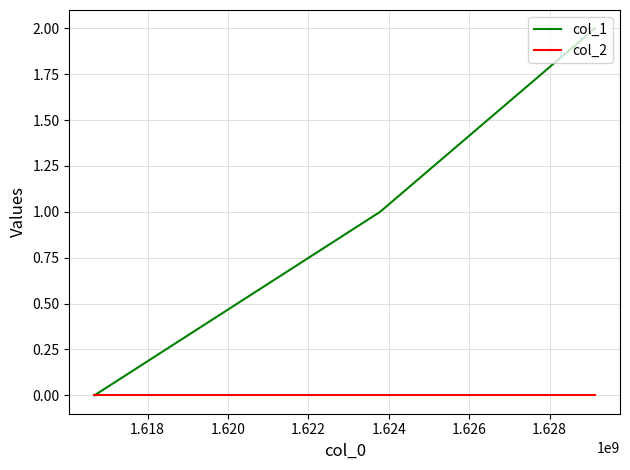

What is the difference between the maximum and second lowest values in the col_1 series?

1